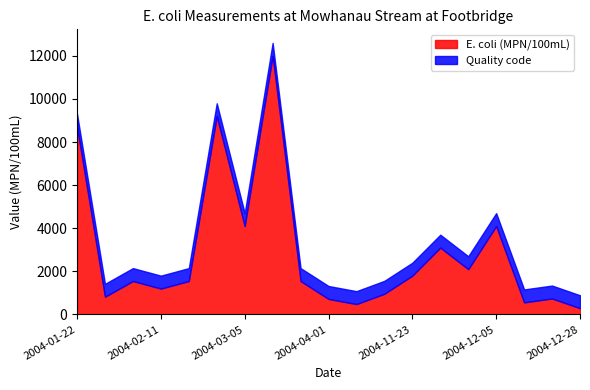

Rank the series by their average value, from highest to lowest.

E. coli (MPN/100mL), Quality code